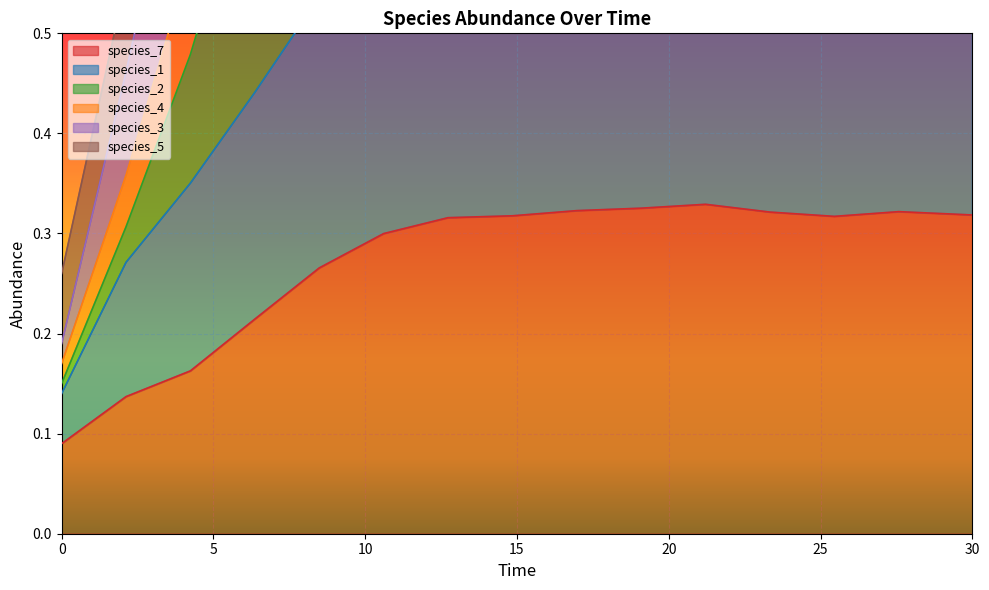

What is the highest value of the species_5 series?

1.7